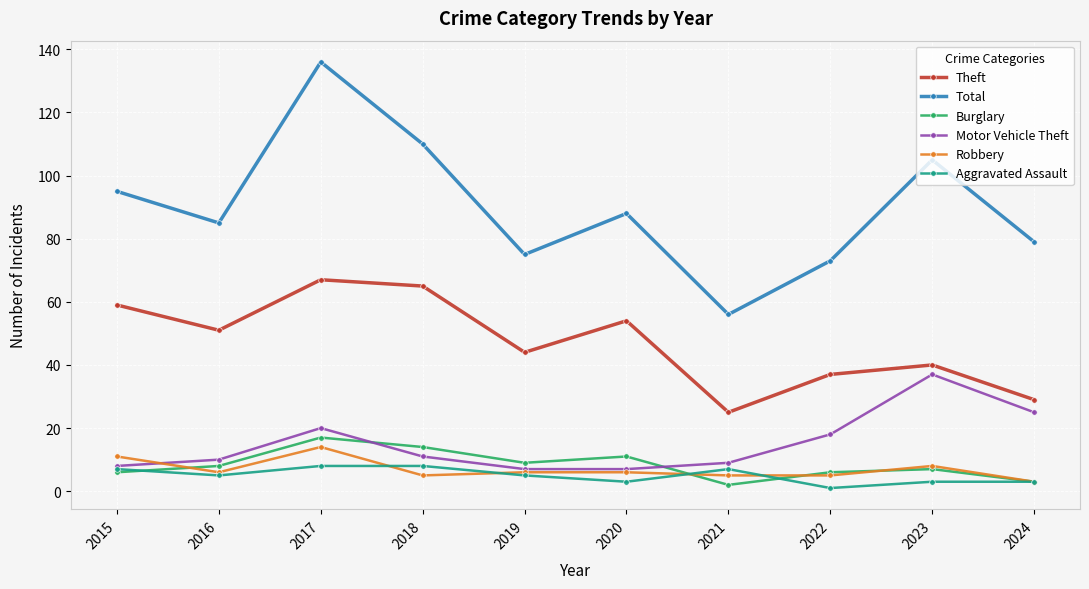

Is the value of Aggravated Assault at 2024 greater than the value of Robbery at 2017?

No